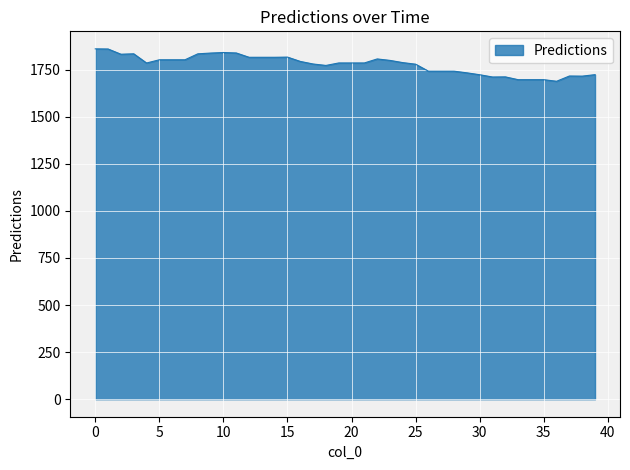

What is the minimum value shown in the chart?

1688.5